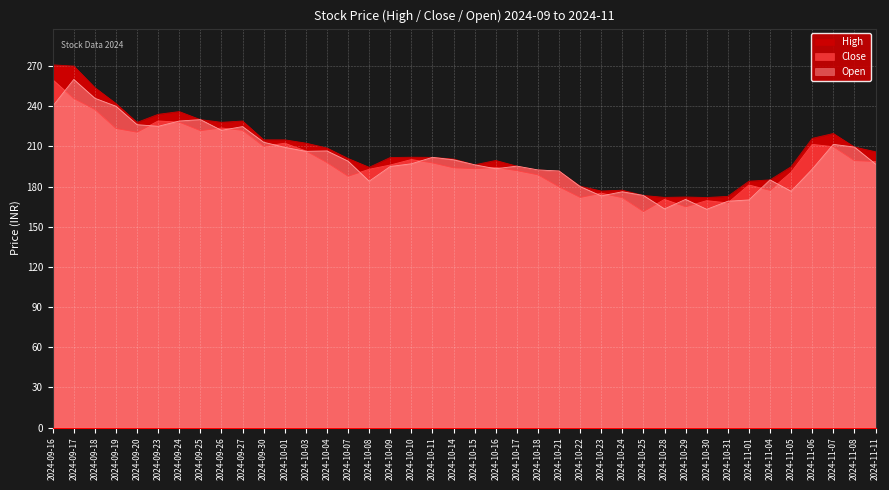

Which series has the widest spread of values?

High